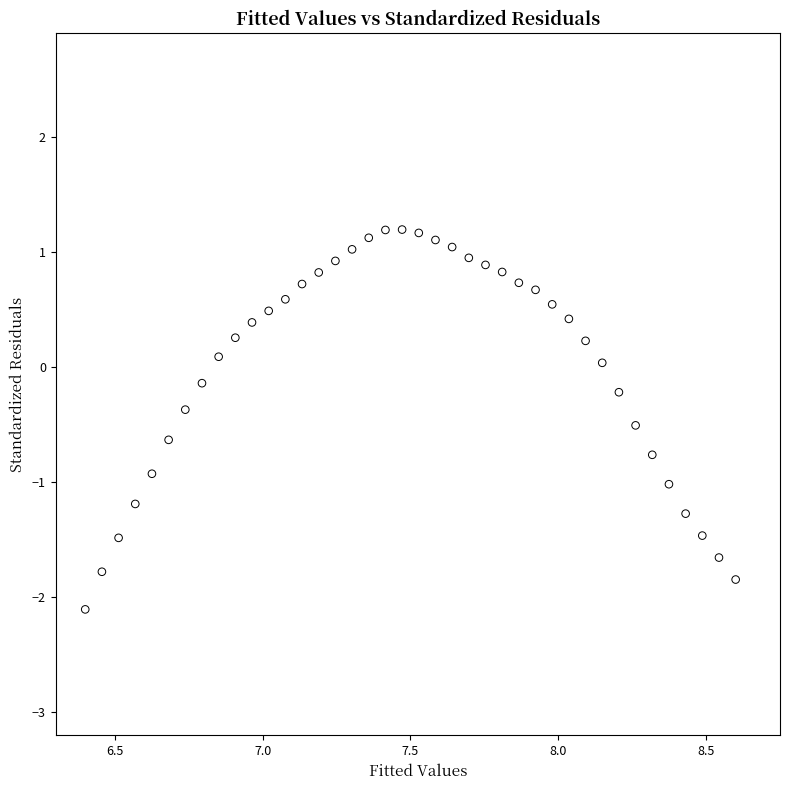

What is the range of X values (max minus min)?

2.2